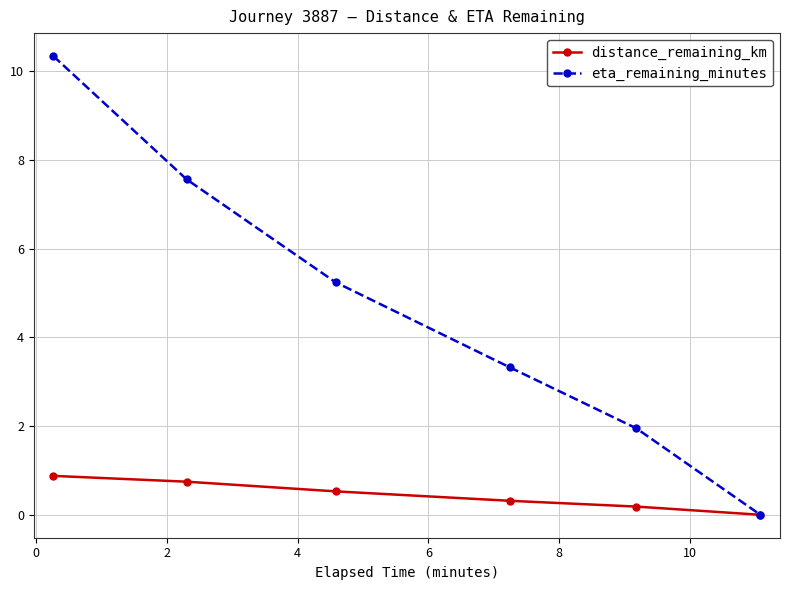

True or false: eta_remaining_minutes has more than 0 interior local peaks.

False